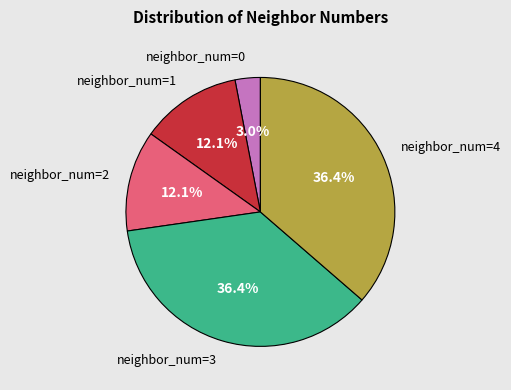

Is there any slice that represents more than half of the pie?

No